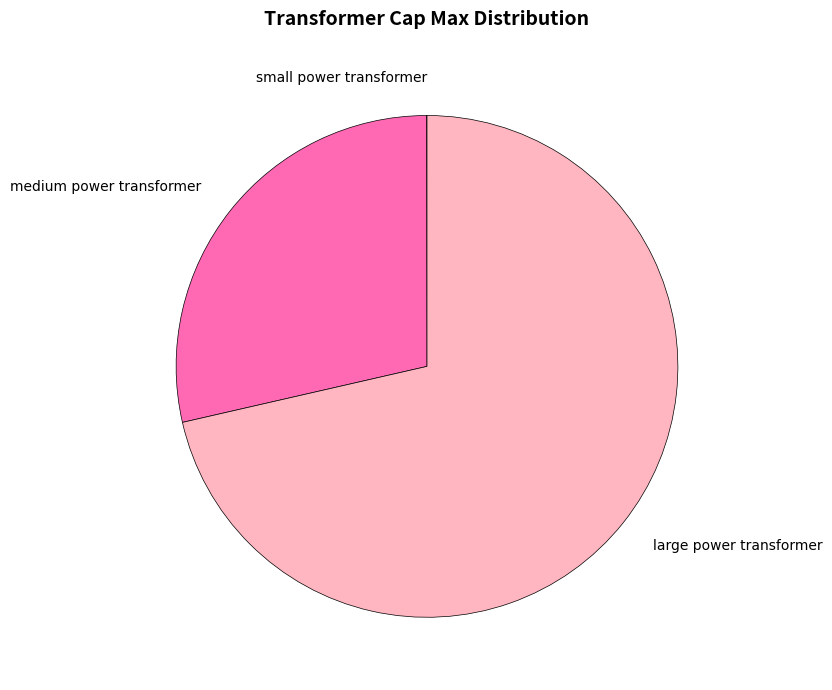

Which category has the biggest portion of the pie?

large power transformer